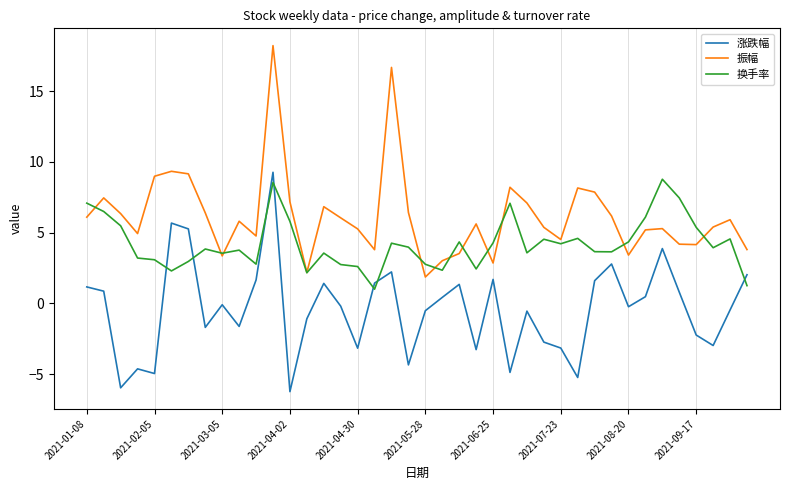

List the series in order of their overall mean, lowest first.

涨跌幅, 换手率, 振幅